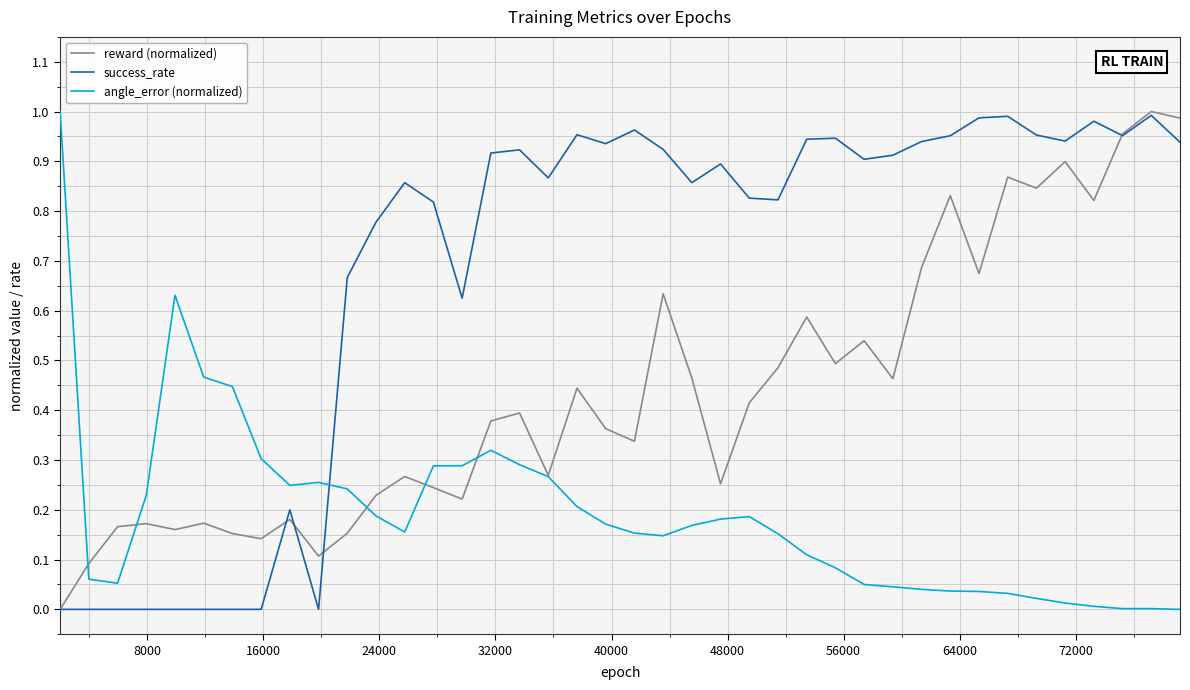

After their last crossing, which series has the higher values: success_rate or angle_error (normalized)?

success_rate